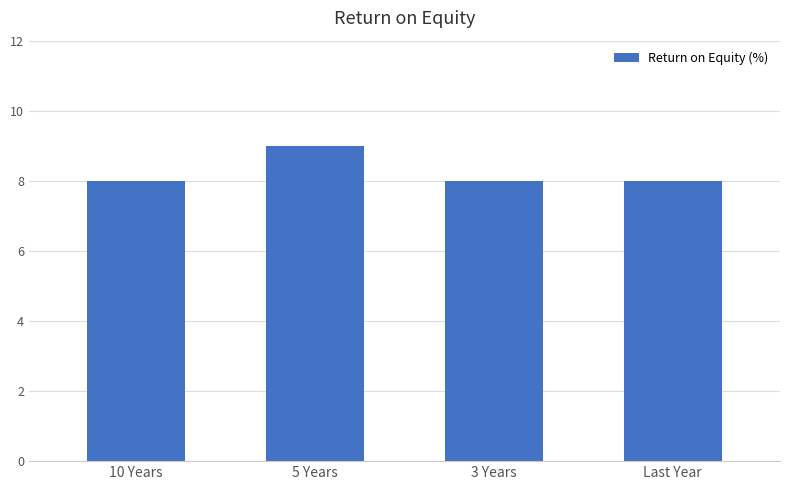

Is it true that the value at 5 Years is 9?

True